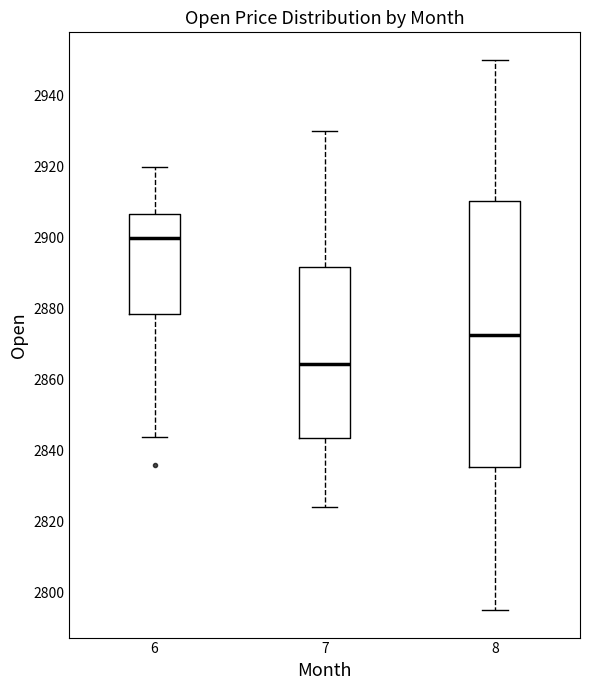

Comparing the boxes themselves (not the whiskers), which one is the tallest?

8